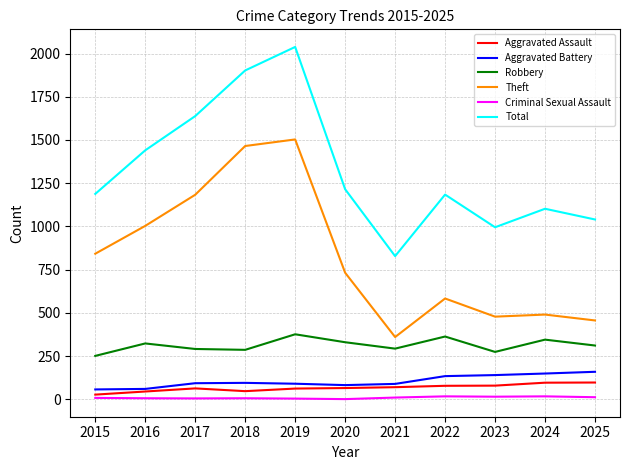

True or false: Theft has a value of 2470 at 2018.

False